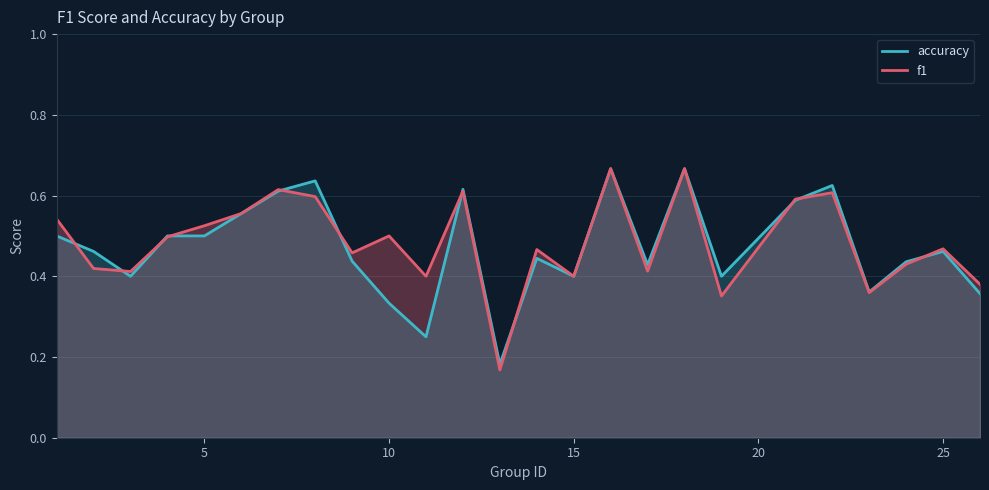

How many lines are shown in the chart?

2